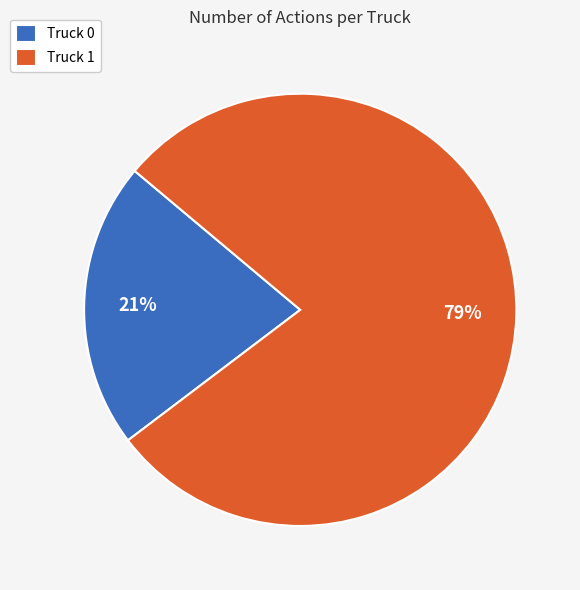

Combined, do Truck 0 and Truck 1 account for over 50%?

Yes